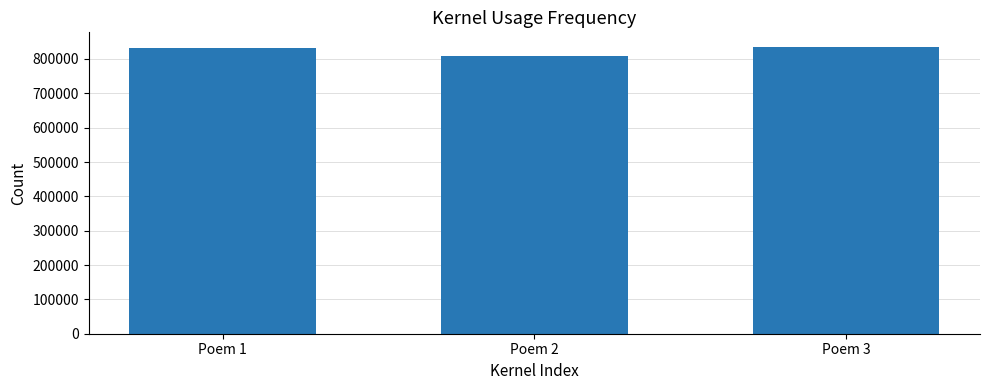

The value at Poem 3 is 835805. True or false?

True